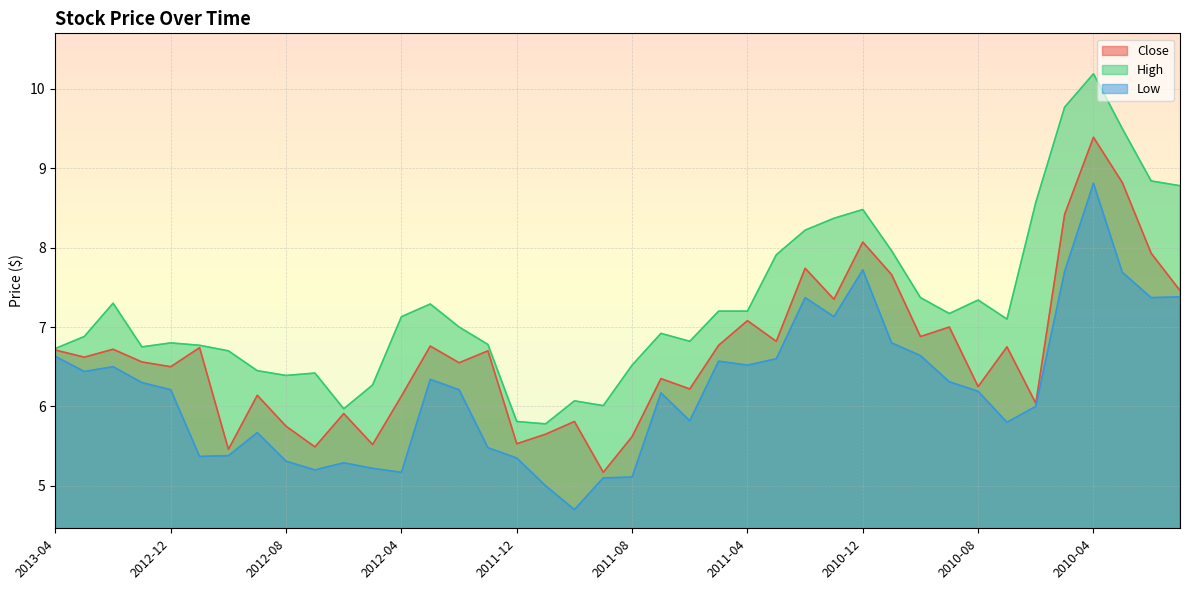

Reading right to left, list all the values displayed in this chart.

Close: 2010-01=7.5	2010-02=7.9	2010-03=8.8	2010-04=9.4	2010-05=8.4	2010-06=6.0	2010-07=6.8	2010-08=6.2	2010-09=7.0	2010-10=6.9	2010-11=7.7	2010-12=8.1	2011-01=7.3	2011-02=7.7	2011-03=6.8	2011-04=7.1	2011-05=6.8	2011-06=6.2	2011-07=6.3	2011-08=5.6	2011-09=5.2	2011-10=5.8	2011-11=5.7	2011-12=5.5	2012-01=6.7	2012-02=6.5	2012-03=6.8	2012-04=6.1	2012-05=5.5	2012-06=5.9	2012-07=5.5	2012-08=5.8	2012-09=6.1	2012-10=5.5	2012-11=6.7	2012-12=6.5	2013-01=6.6	2013-02=6.7	2013-03=6.6	2013-04=6.7
High: 2010-01=8.8	2010-02=8.8	2010-03=9.5	2010-04=10.2	2010-05=9.8	2010-06=8.6	2010-07=7.1	2010-08=7.3	2010-09=7.2	2010-10=7.4	2010-11=8.0	2010-12=8.5	2011-01=8.4	2011-02=8.2	2011-03=7.9	2011-04=7.2	2011-05=7.2	2011-06=6.8	2011-07=6.9	2011-08=6.5	2011-09=6.0	2011-10=6.1	2011-11=5.8	2011-12=5.8	2012-01=6.8	2012-02=7.0	2012-03=7.3	2012-04=7.1	2012-05=6.3	2012-06=6.0	2012-07=6.4	2012-08=6.4	2012-09=6.5	2012-10=6.7	2012-11=6.8	2012-12=6.8	2013-01=6.8	2013-02=7.3	2013-03=6.9	2013-04=6.7
Low: 2010-01=7.4	2010-02=7.4	2010-03=7.7	2010-04=8.8	2010-05=7.7	2010-06=6.0	2010-07=5.8	2010-08=6.2	2010-09=6.3	2010-10=6.6	2010-11=6.8	2010-12=7.7	2011-01=7.1	2011-02=7.4	2011-03=6.6	2011-04=6.5	2011-05=6.6	2011-06=5.8	2011-07=6.2	2011-08=5.1	2011-09=5.1	2011-10=4.7	2011-11=5.0	2011-12=5.3	2012-01=5.5	2012-02=6.2	2012-03=6.3	2012-04=5.2	2012-05=5.2	2012-06=5.3	2012-07=5.2	2012-08=5.3	2012-09=5.7	2012-10=5.4	2012-11=5.4	2012-12=6.2	2013-01=6.3	2013-02=6.5	2013-03=6.4	2013-04=6.6